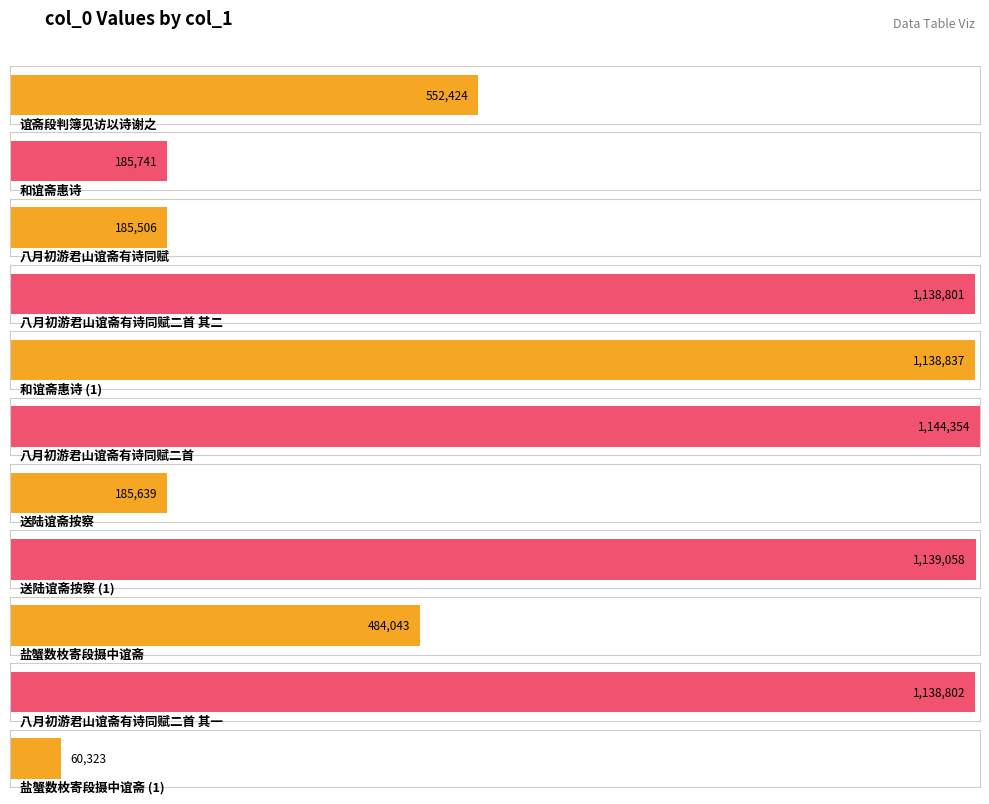

What is the sum of the values at 盐蟹数枚寄段摄中谊斋 and 盐蟹数枚寄段摄中谊斋?

544366